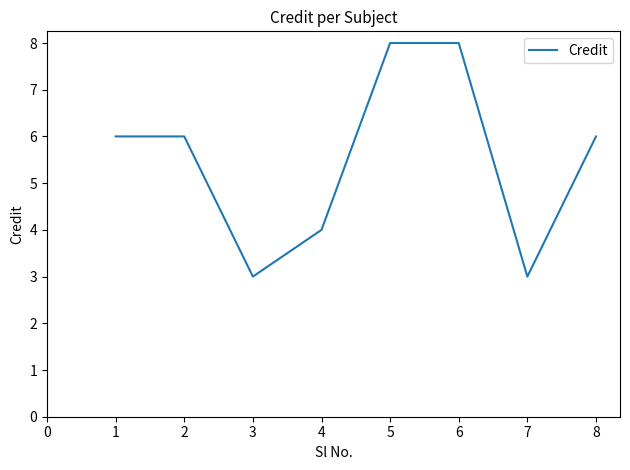

What is the difference between the maximum and minimum values?

5